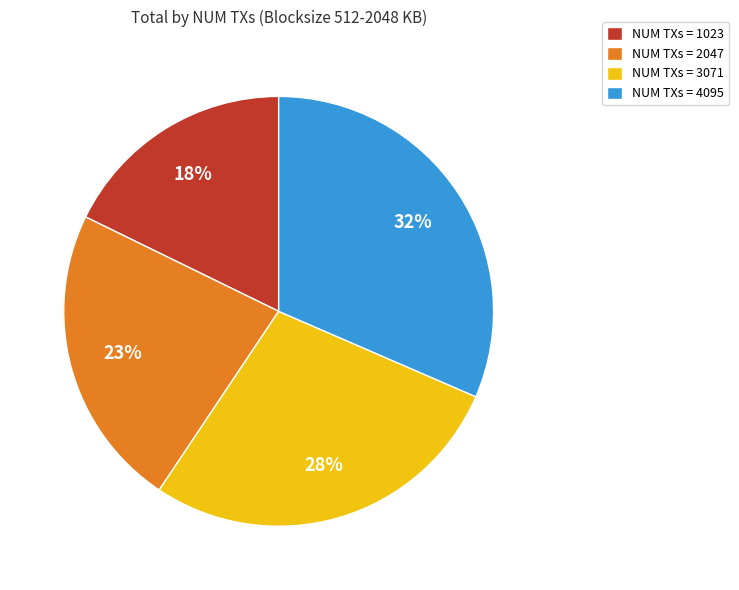

Does NUM TXs = 1023 account for over 50% of the chart?

No